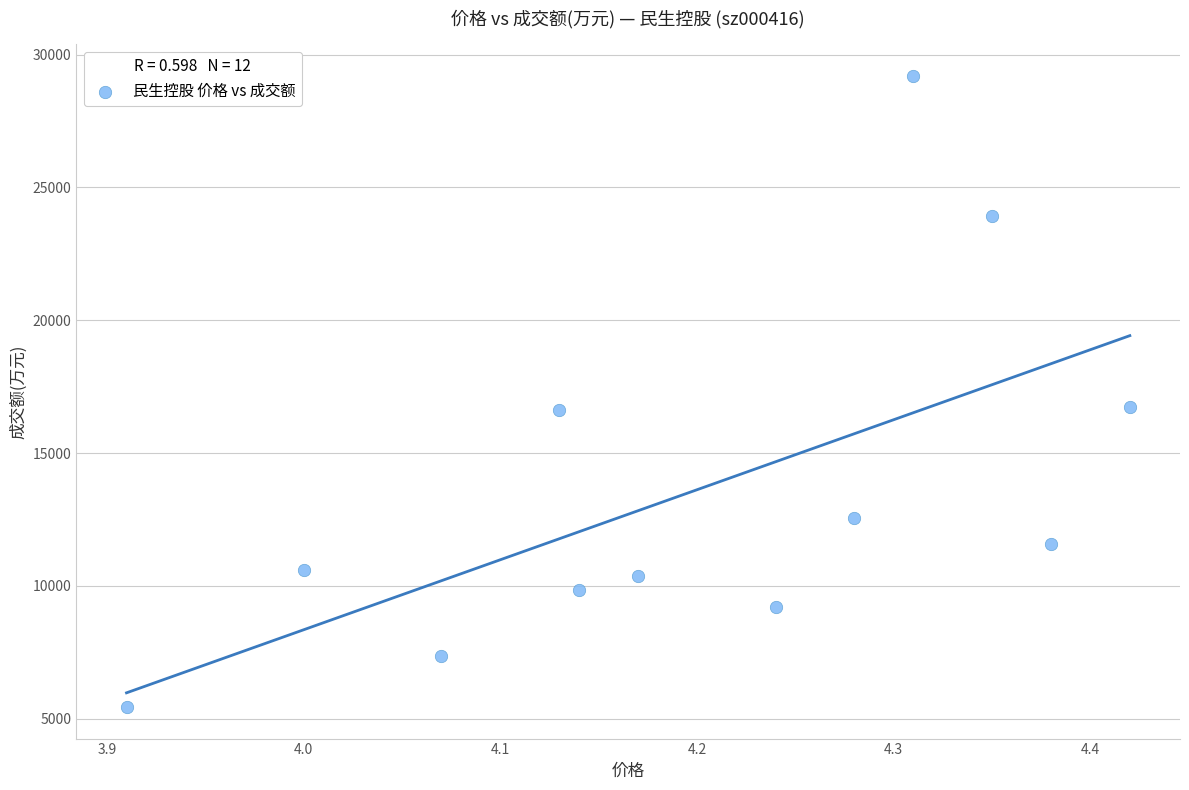

What is the average Y value?

13619